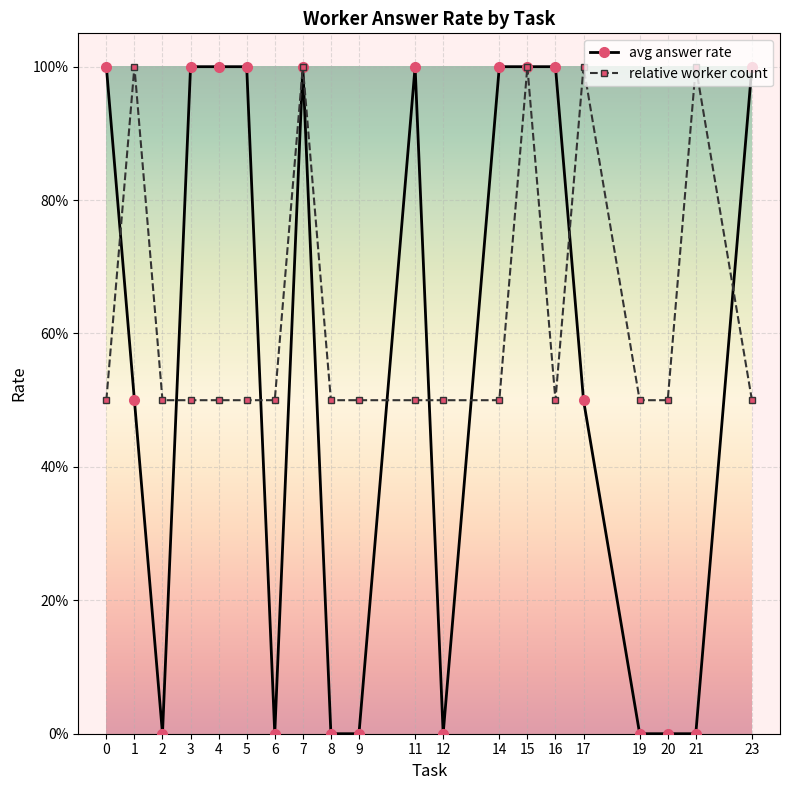

What is the sum of all relative worker count values?

12.5